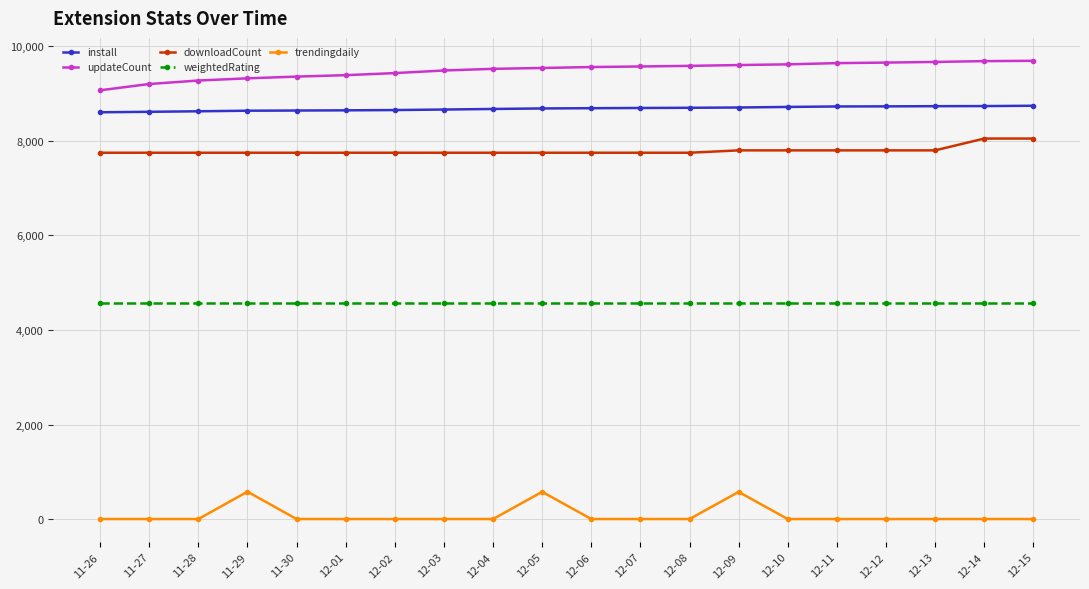

What is the value of the install point at the 1st from the left?

8606.0